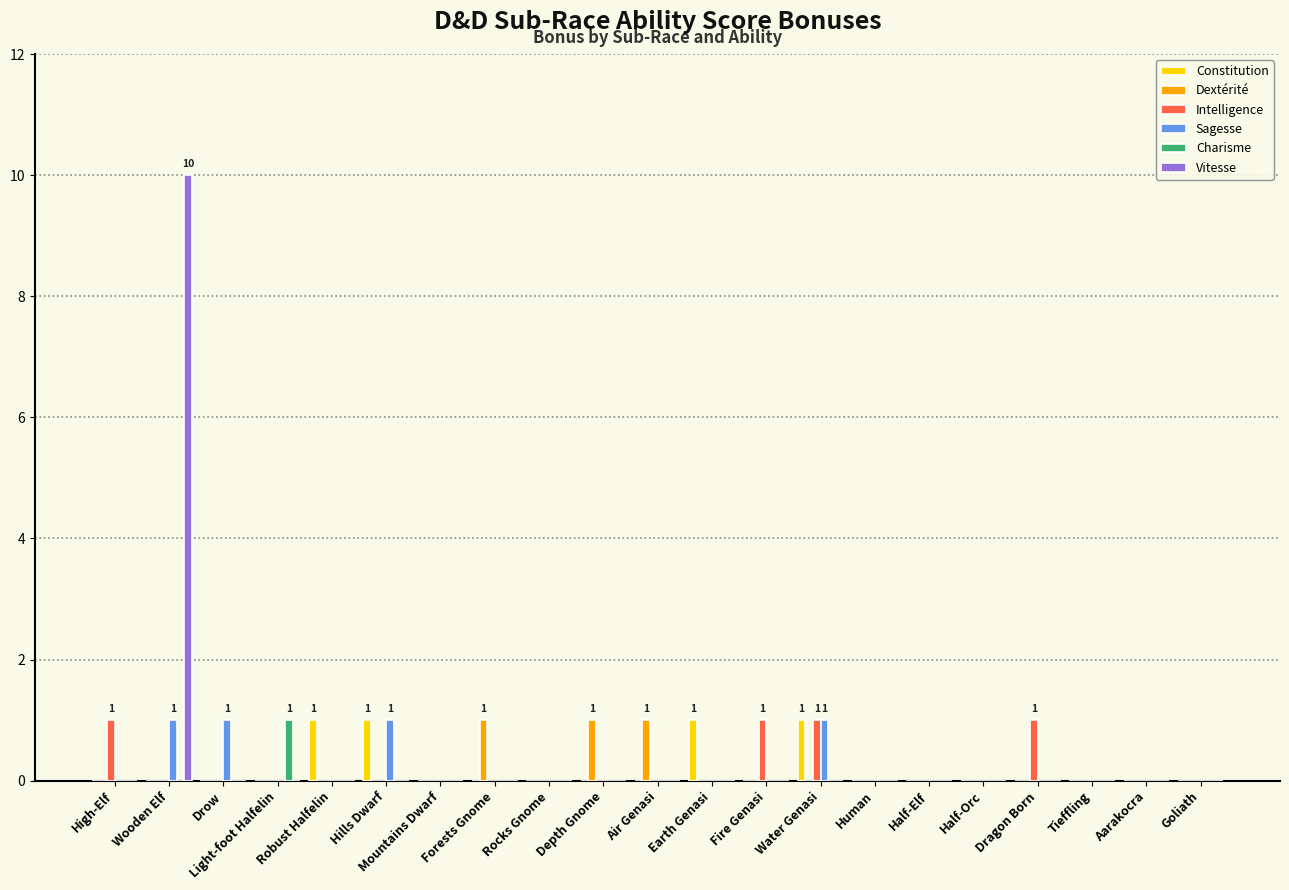

What are all the series names shown in the legend?

Constitution, Dextérité, Intelligence, Sagesse, Charisme, Vitesse